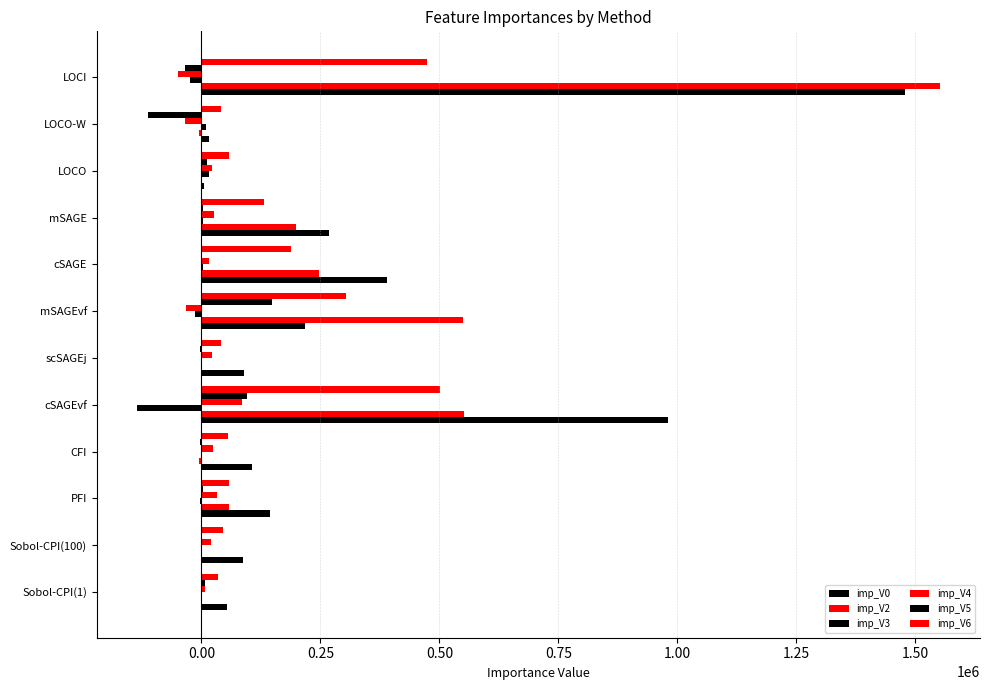

Which series has the largest total across all categories?

imp_V0